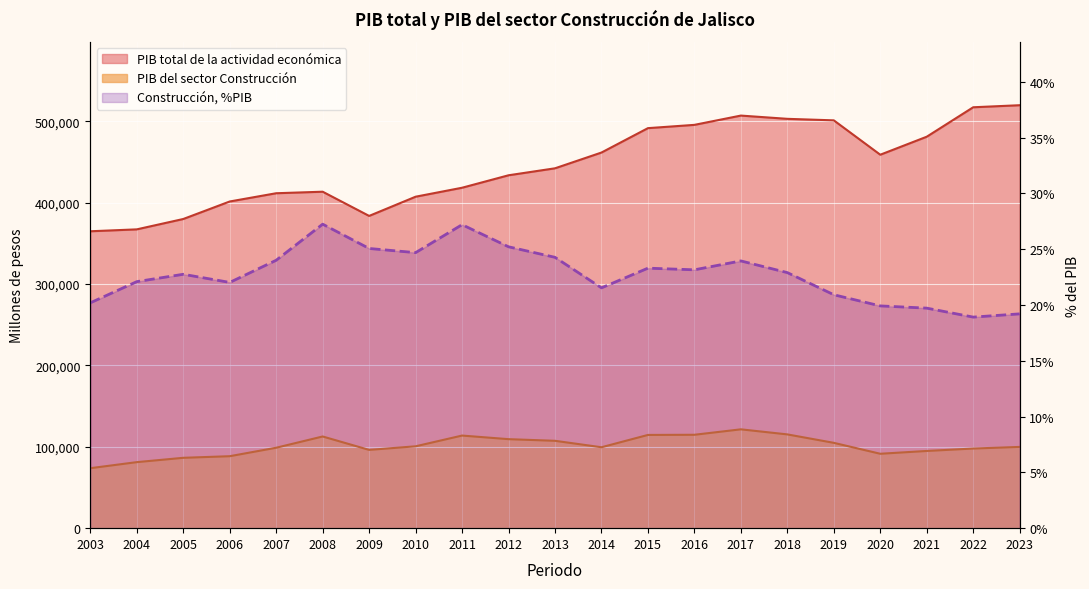

The value of PIB total de la actividad económica at 2020 is 277169.3. True or false?

False